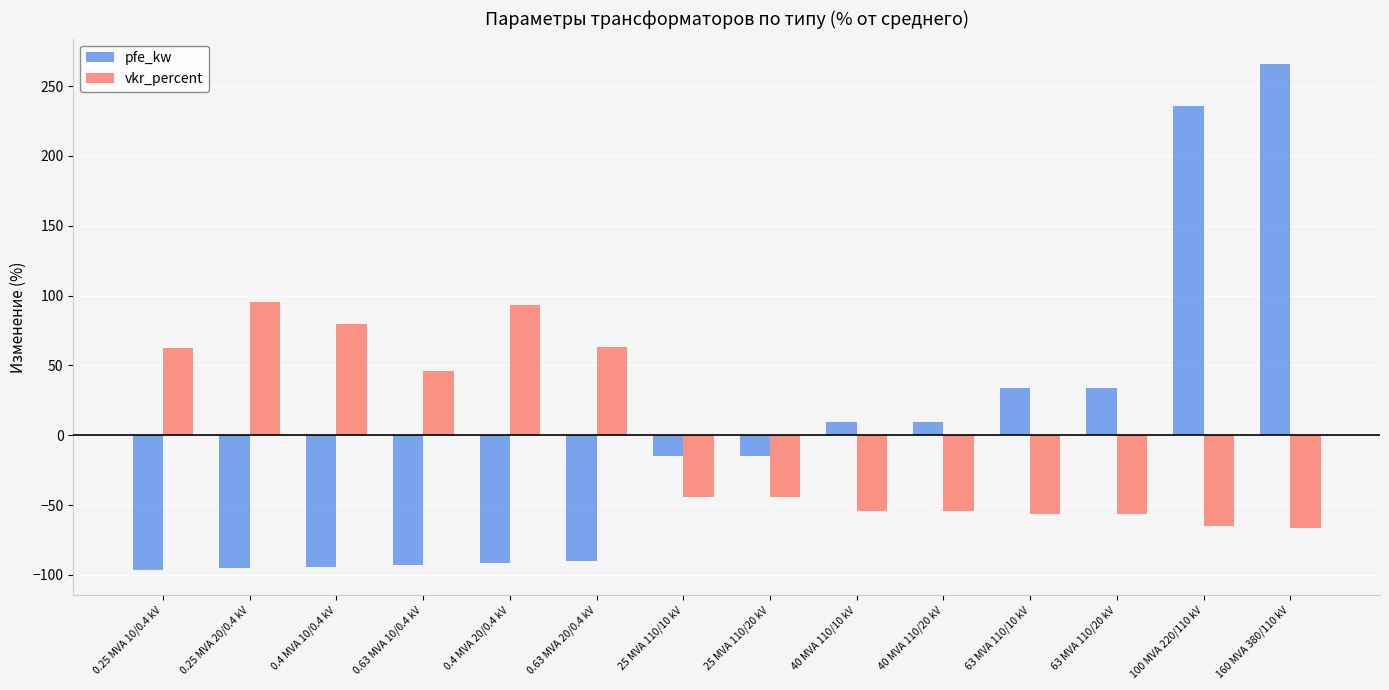

At which category is the sum across all series the highest?

160 MVA 380/110 kV